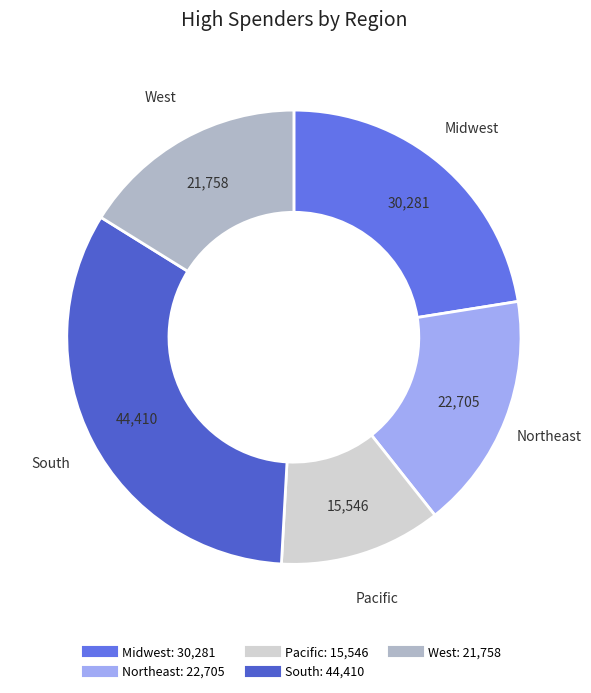

Does Pacific represent more than half of the total?

No